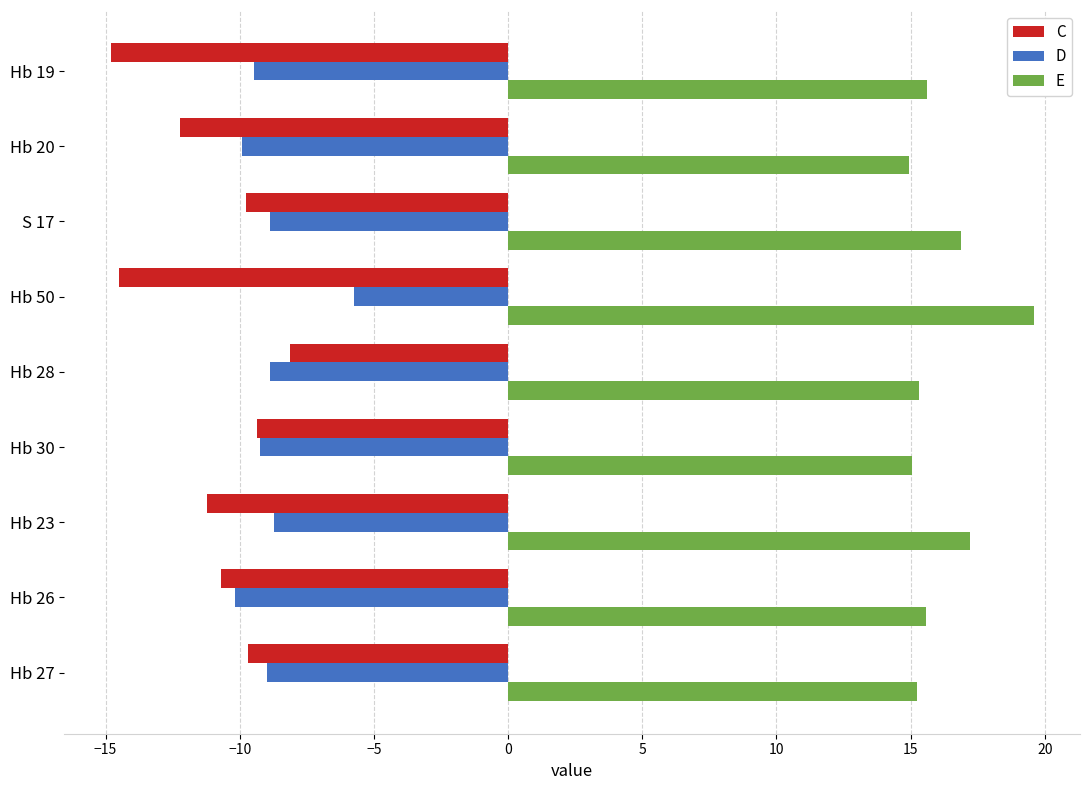

True or false: E has a value of 15.3 at Hb 28.

True